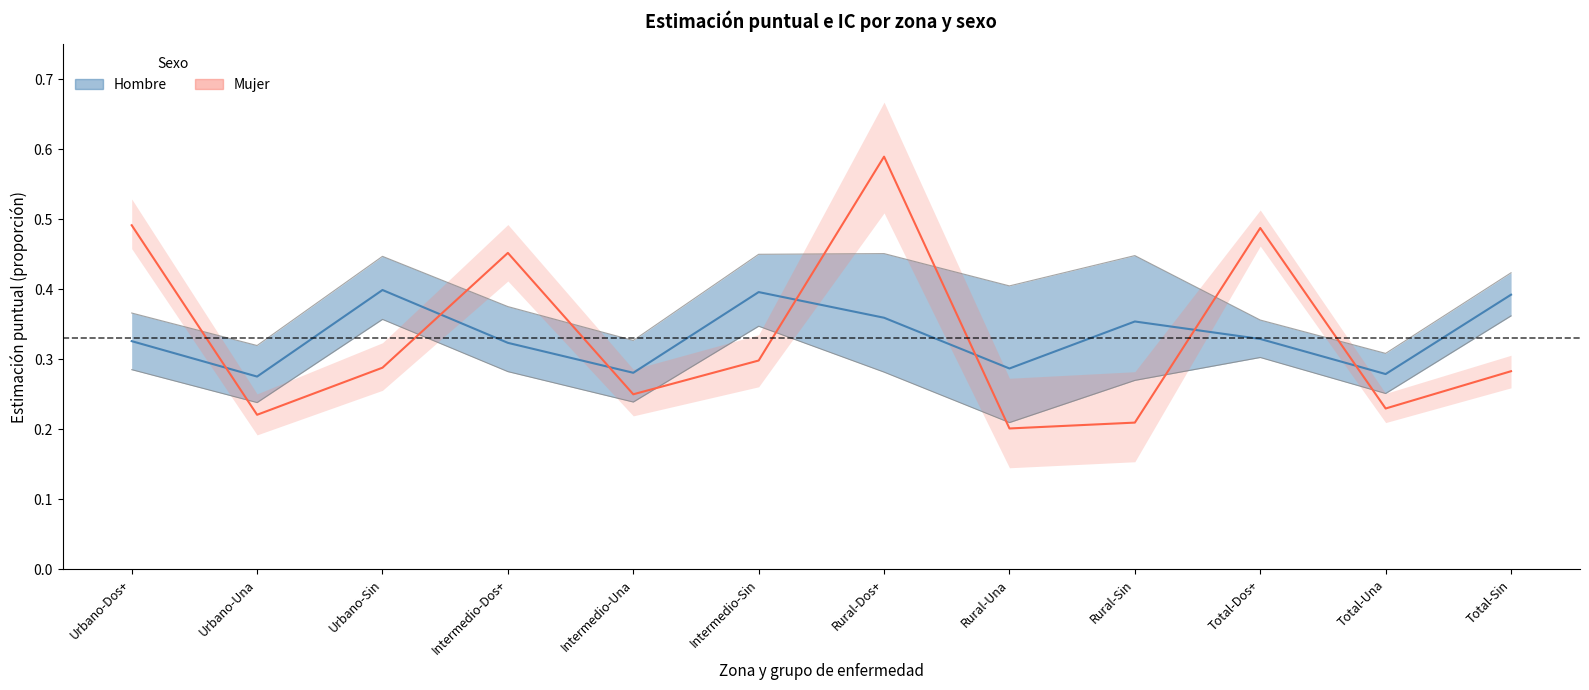

Which category has the lowest value across all series?

Rural-Una